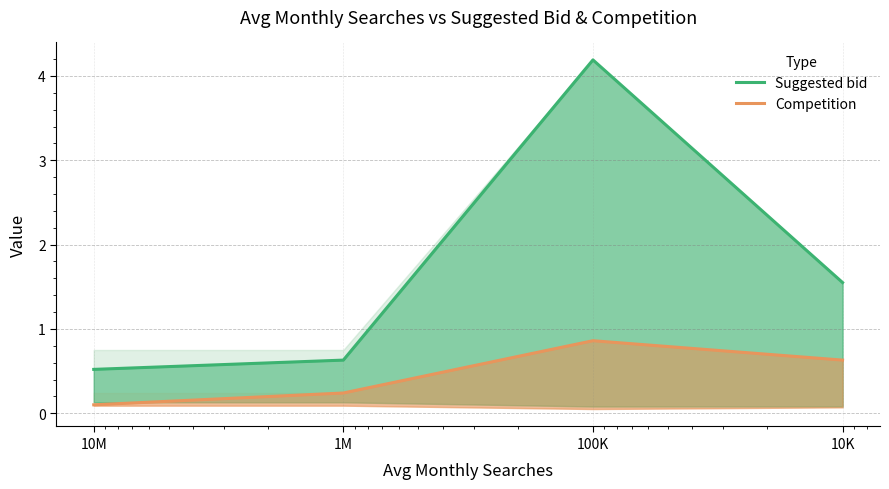

What is the difference between the Competition values at 10K and 1M?

0.4